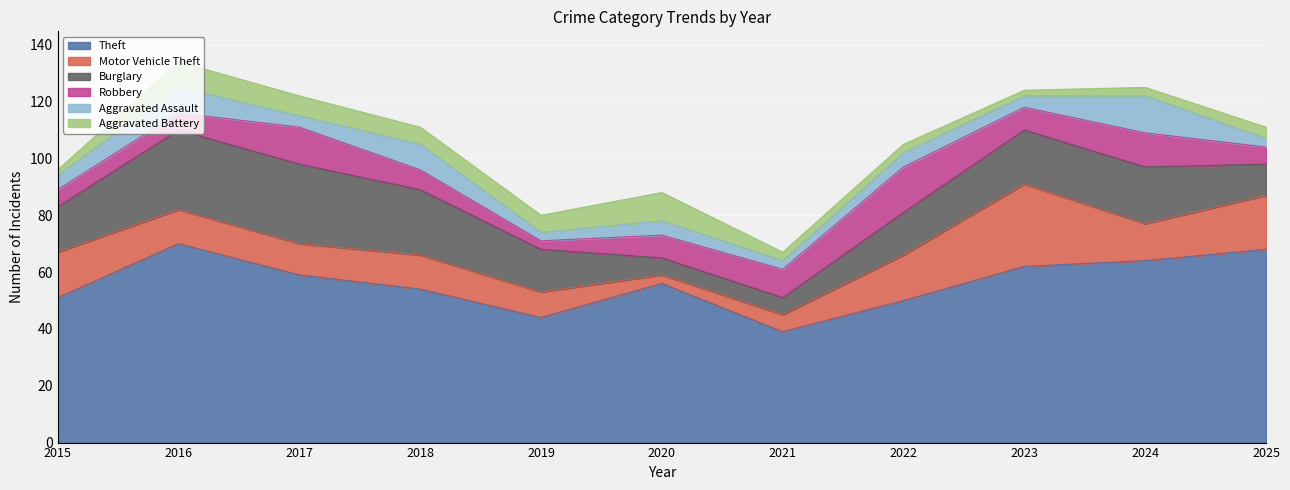

After their last crossing, which series has the higher values: Motor Vehicle Theft or Burglary?

Motor Vehicle Theft